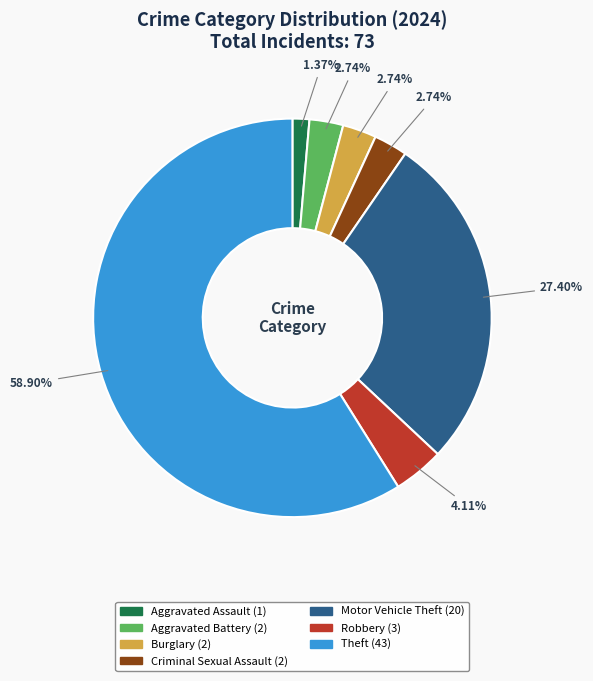

To the nearest percent, what portion does Motor Vehicle Theft represent?

27%